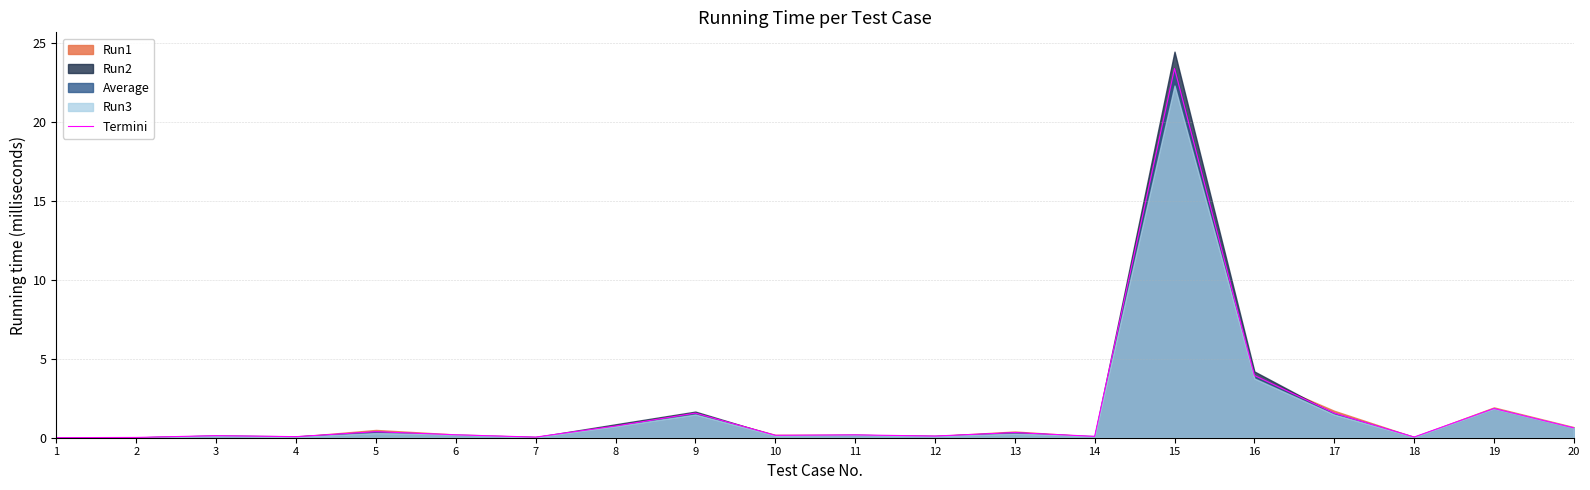

How many interior local valleys (lower than both neighbors) does the data have?

6